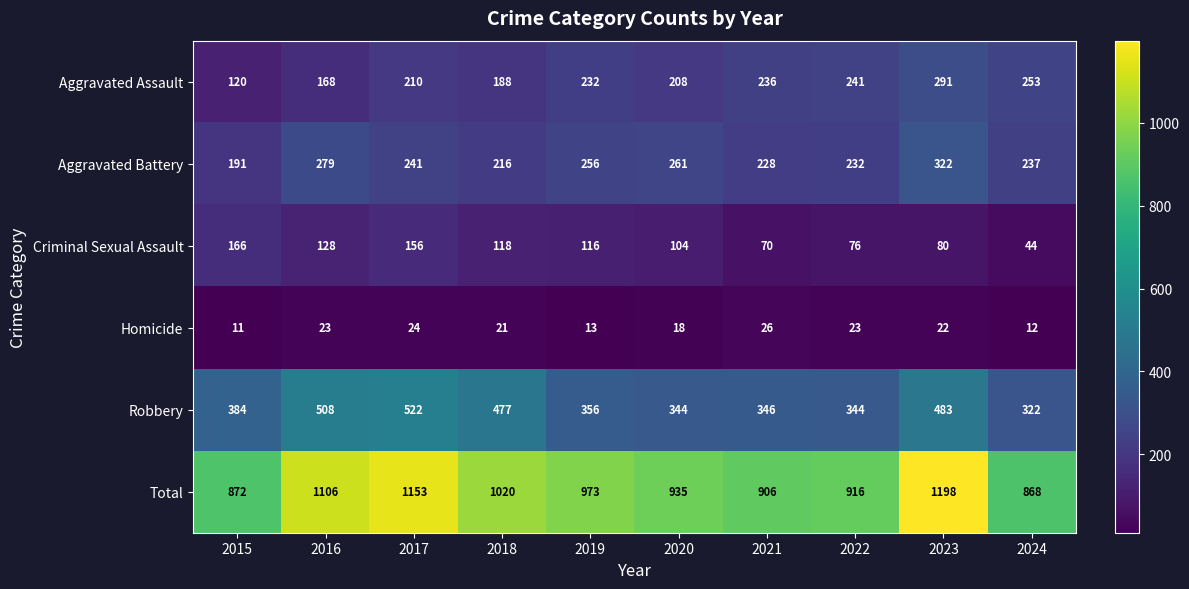

At which label does Criminal Sexual Assault first exceed 116?

2015